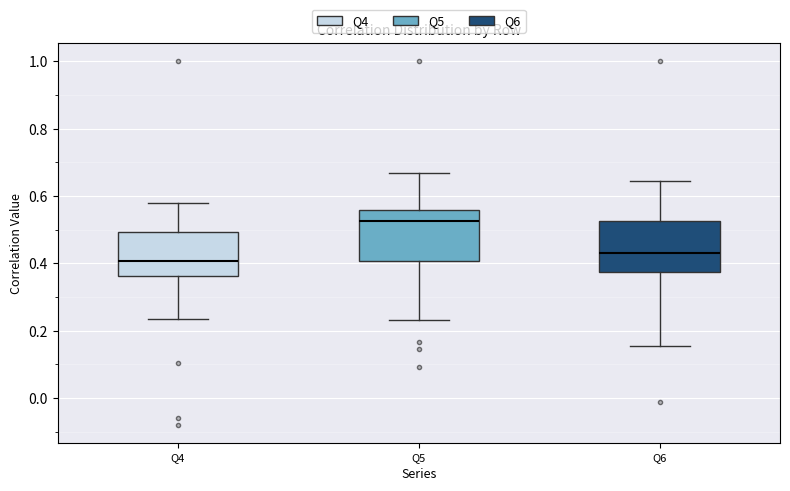

Reading left to right, read every box against the y-axis: the position of its median line, the range the box covers, and the ends of its whiskers. The values are not printed on the chart, so give them approximately, as read against the axis.

Q4: median 0.40, box 0.36 to 0.50, whiskers 0.24 to 0.58
Q5: median 0.52, box 0.40 to 0.56, whiskers 0.24 to 0.66
Q6: median 0.44, box 0.38 to 0.52, whiskers 0.16 to 0.64